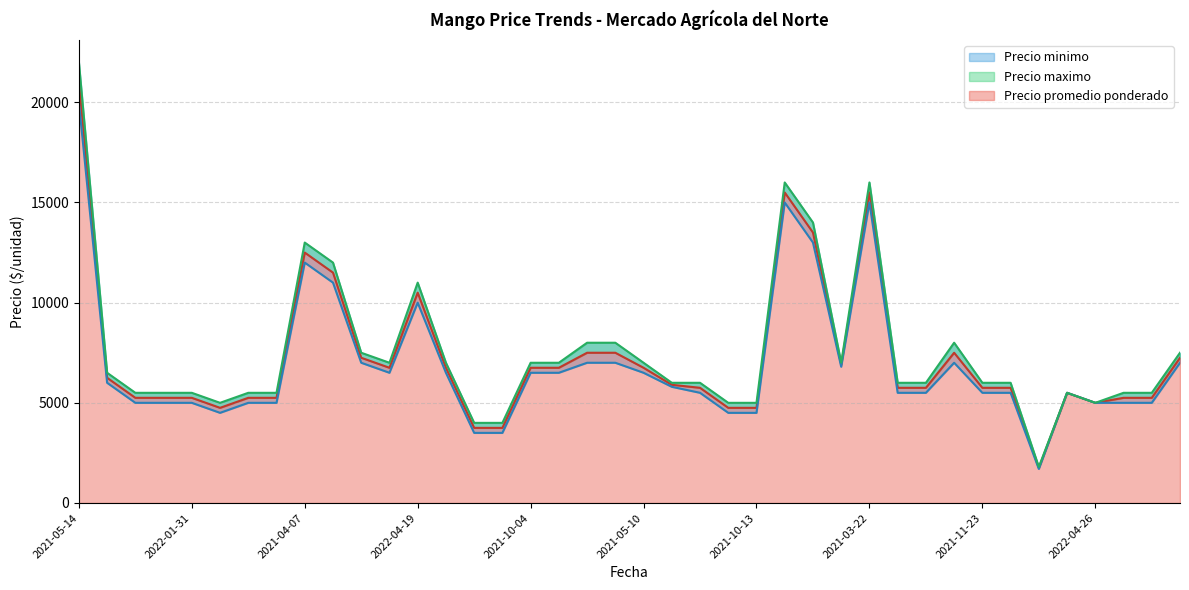

True or false: Precio promedio ponderado has a value of 5892 at 2022-04-19.

False